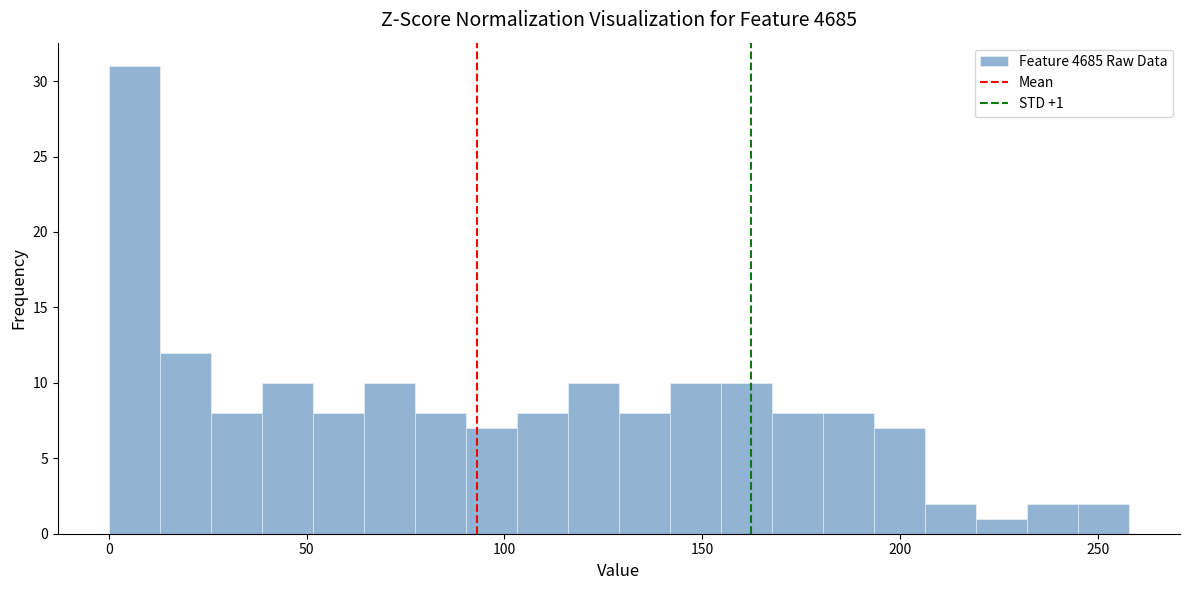

Around what value on the x-axis is the tallest bar? Give the approximate position of its centre, as read against the axis.

5